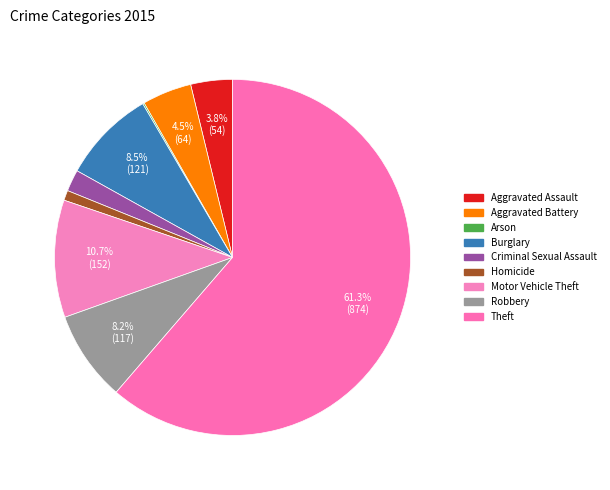

True or false: Robbery accounts for 1% of the total.

False